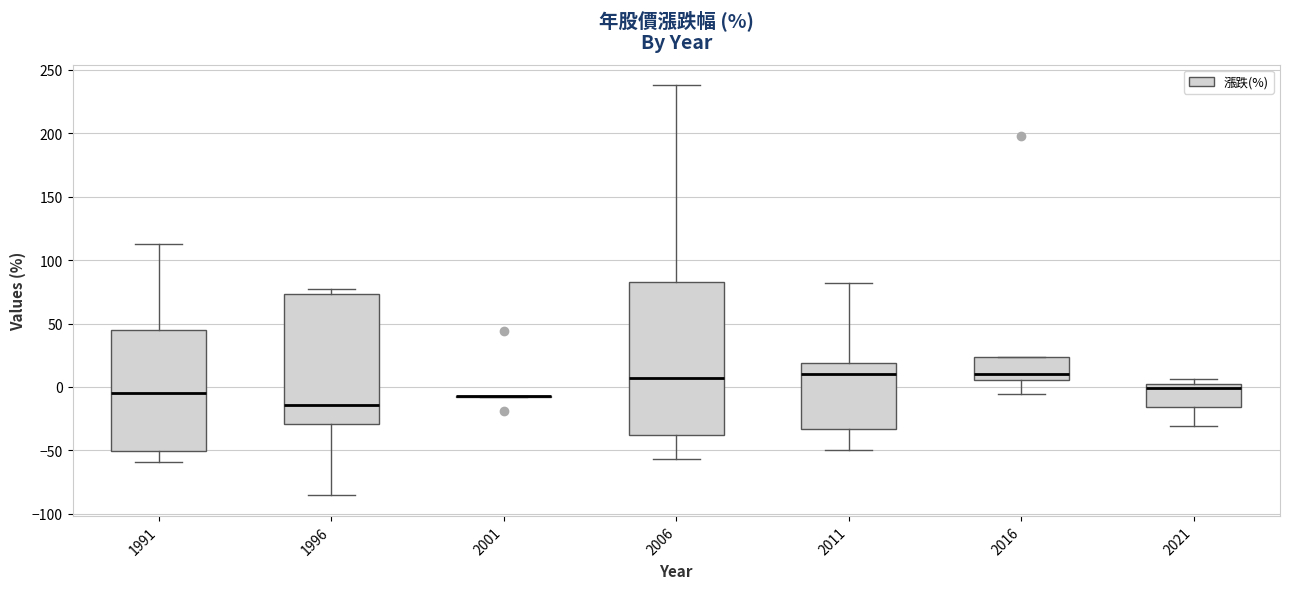

Reading left to right, transcribe this box plot: for each box, give where its median line is, the range the box spans, and where its two whiskers end, as read against the y-axis. The values are not printed on the chart, so give them approximately, as read against the axis.

1991: median -5, box -50 to 45, whiskers -60 to 115
1996: median -15, box -30 to 75, whiskers -85 to 80
2001: box collapsed to a line at -5, whiskers -10 to -5
2006: median 5, box -40 to 85, whiskers -55 to 240
2011: median 10, box -35 to 20, whiskers -50 to 80
2016: median 10, box 5 to 25, whiskers -5 to 25
2021: median 0 (just below the box's upper edge), box -15 to 0, whiskers -30 to 5